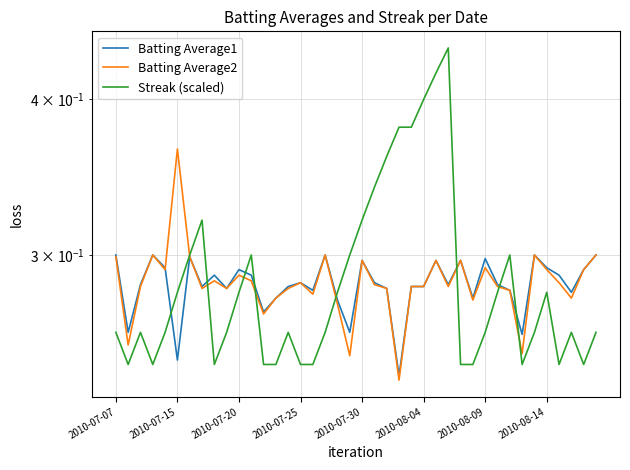

What is the average value of the Batting Average1 series?

0.3